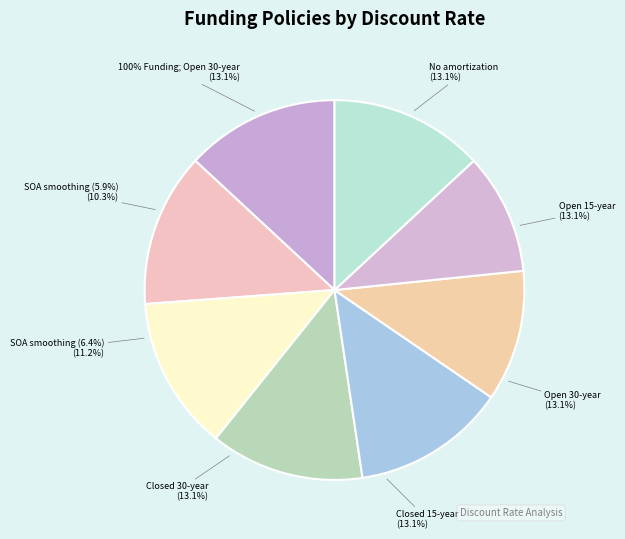

What percentage do 75% initial Funding; No amortization and 100% initial Funding; Open 30-year together represent?

26.2%